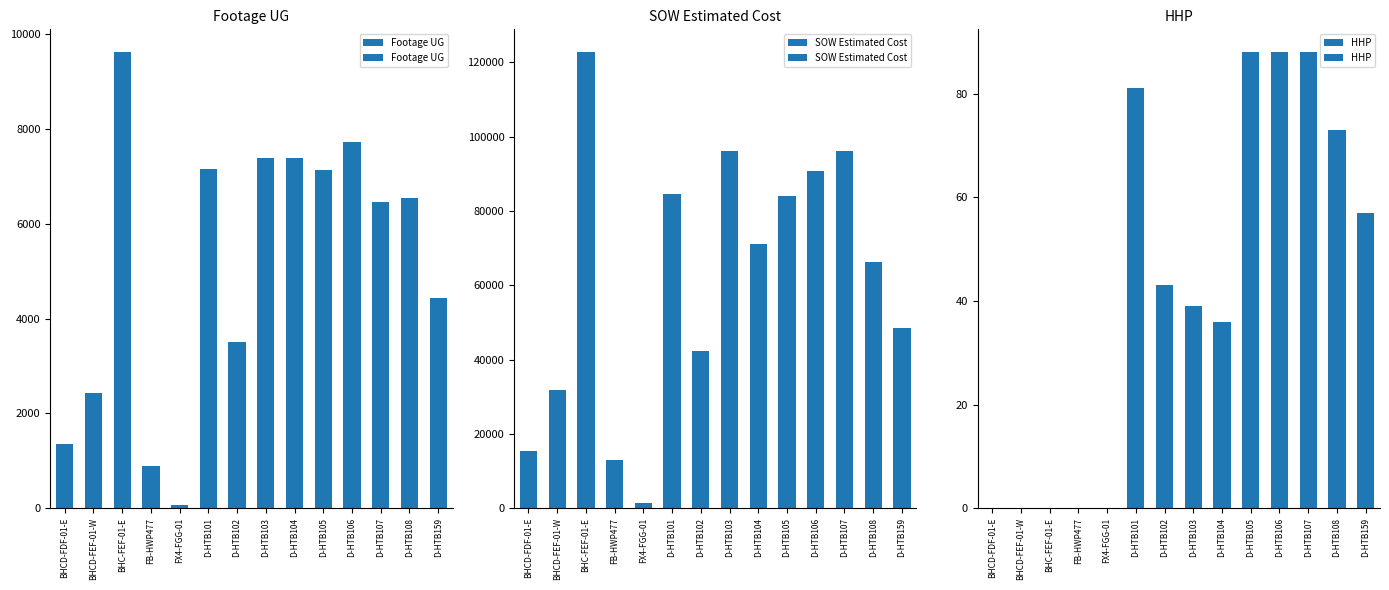

Which label corresponds to the largest value in the chart?

BHC-FEF-01-E